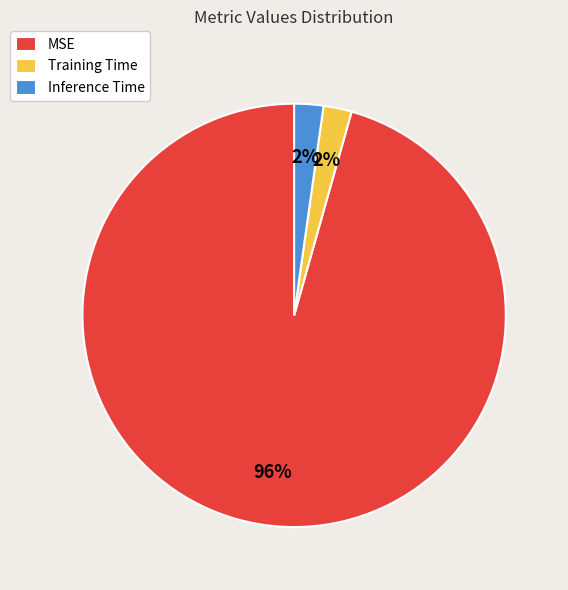

Which slice represents more than half of the pie?

MSE